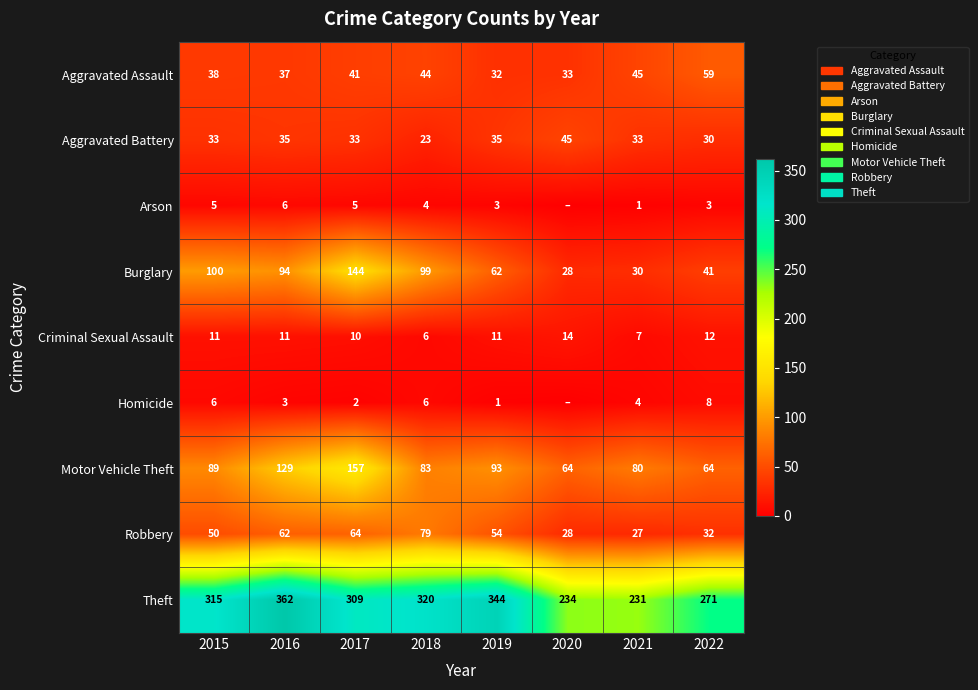

How many values in the Criminal Sexual Assault series are below 11?

3